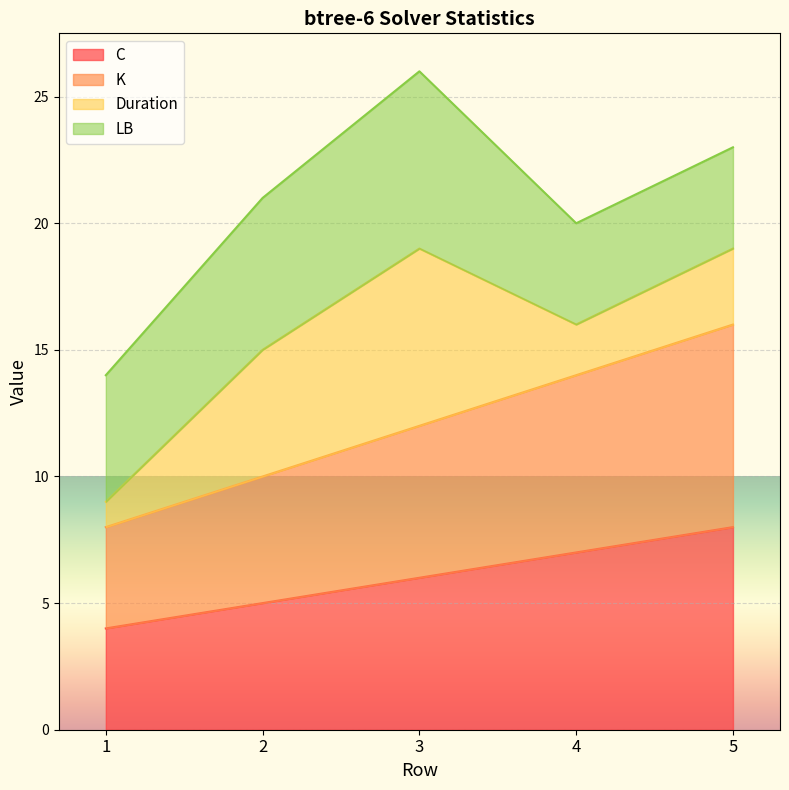

Which series changed the most between 3 and 5?

K